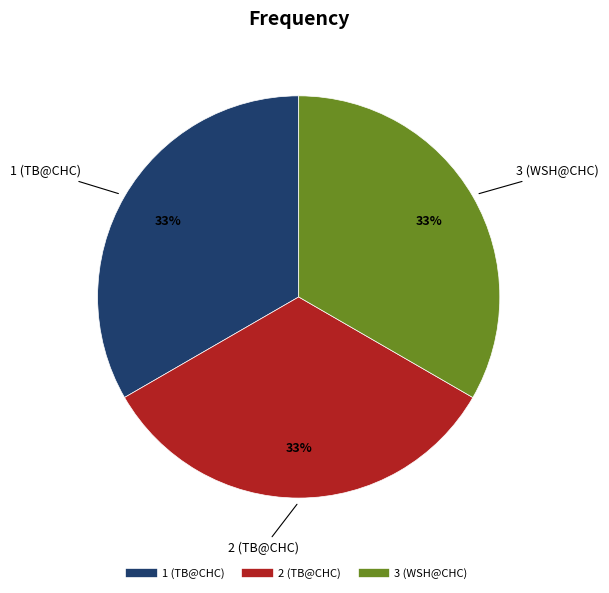

To the nearest percent, what is the combined percentage of 2 (TB@CHC) and 1 (TB@CHC)?

67%